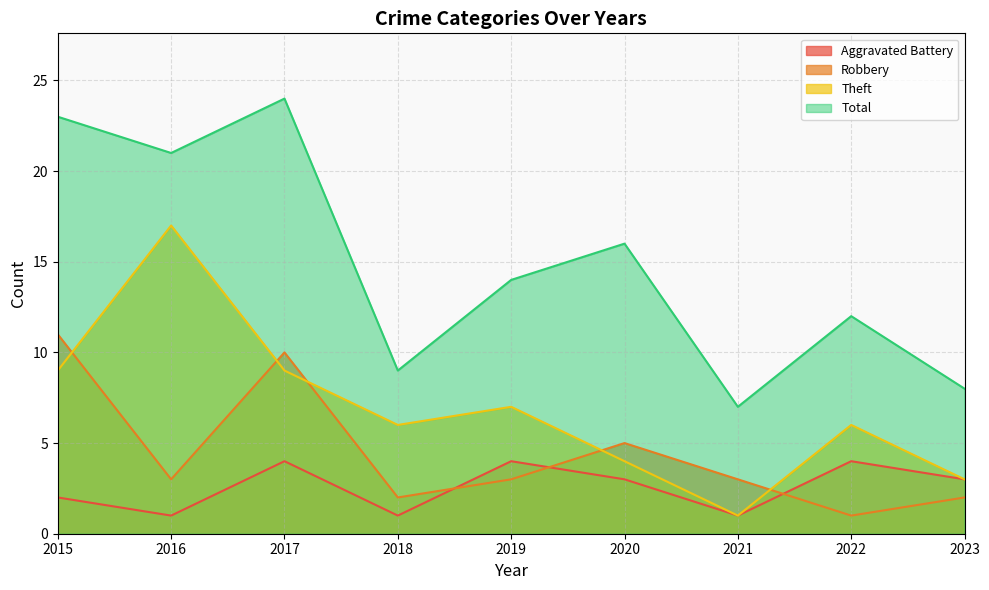

What is the spread (max minus min) of values at 2019?

11